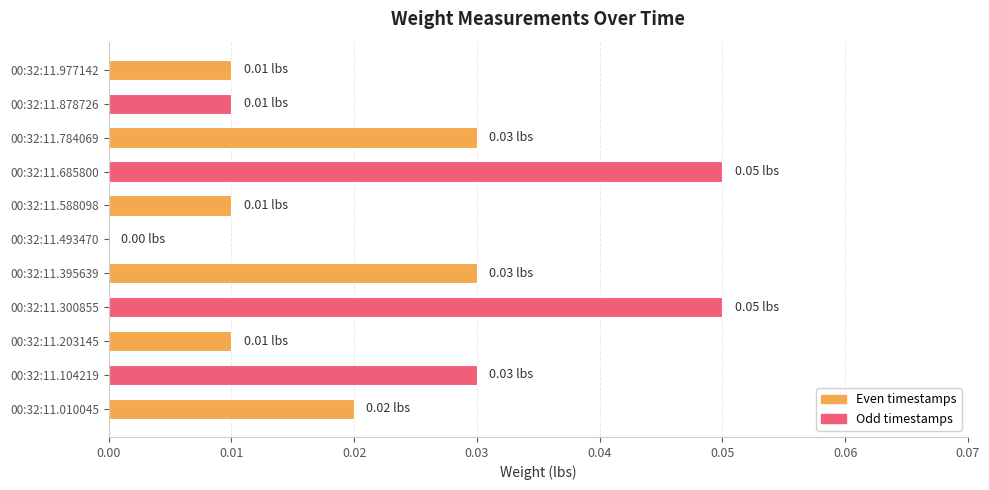

Are the bars grouped side by side (vs. stacked)?

No